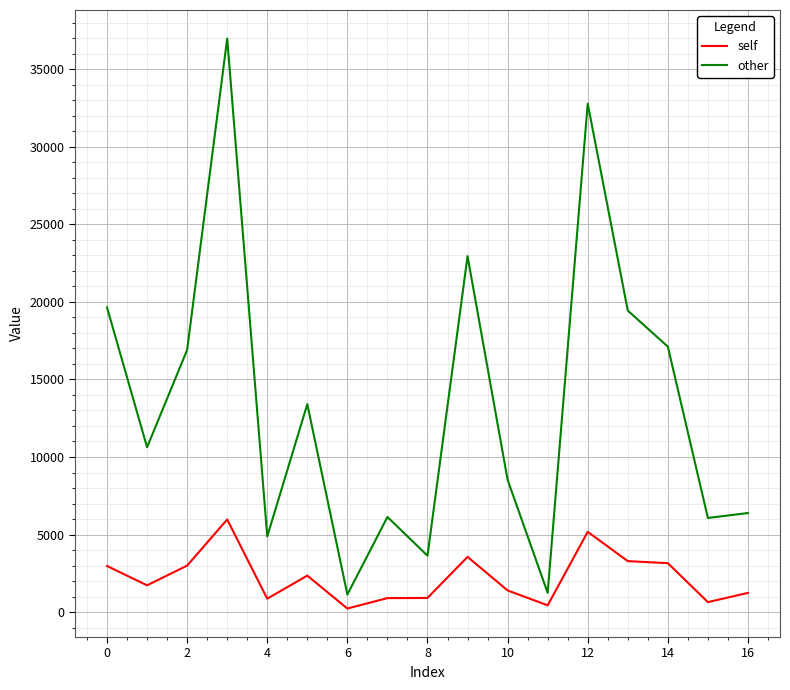

Does the chart have visible grid lines?

Yes